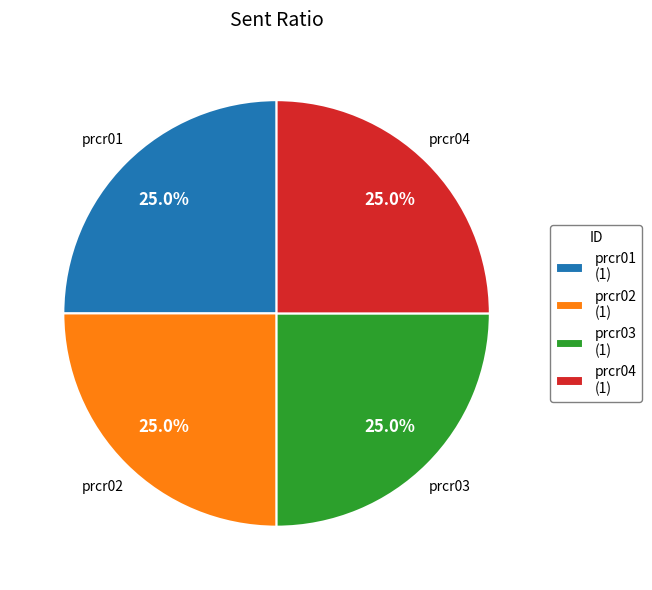

What percentage is NOT represented by prcr04 (1)?

75.0%